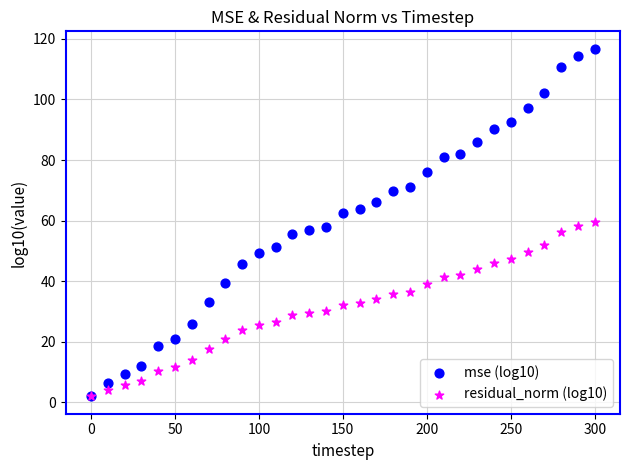

What are all the series names shown in the legend?

mse (log10), residual_norm (log10)